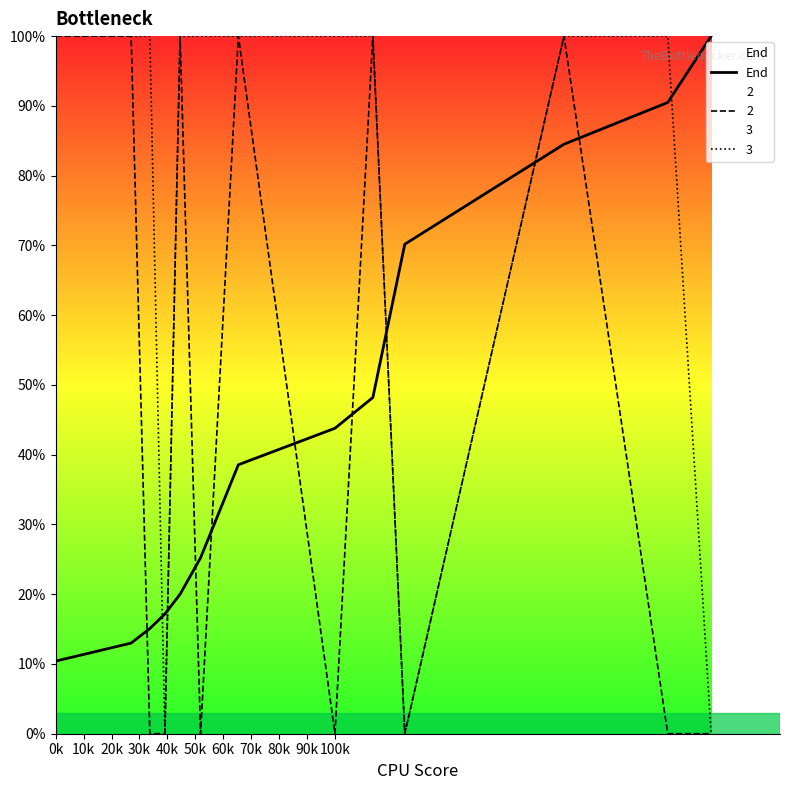

The value at 40k is 0.2. True or false?

True